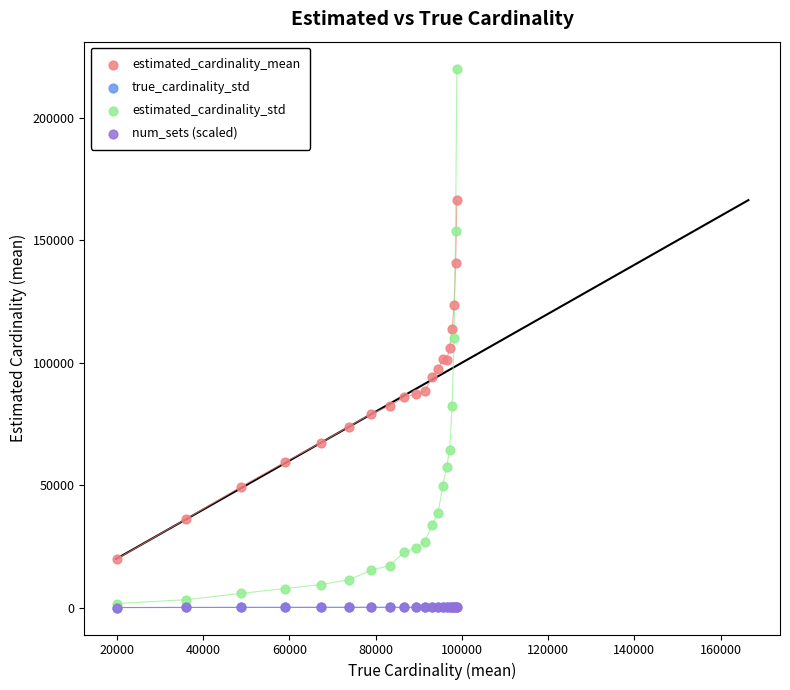

What are all the series names shown in the legend?

estimated_cardinality_mean, true_cardinality_std, estimated_cardinality_std, num_sets (scaled)